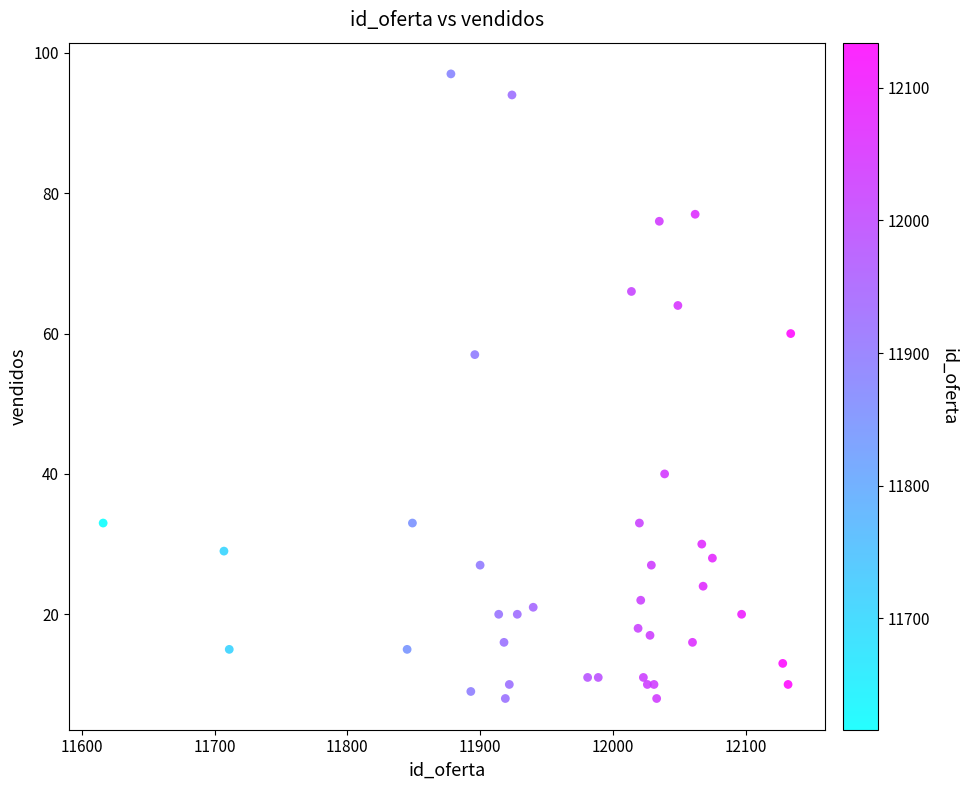

What Y value in the scatter plot is closest to 52?

57